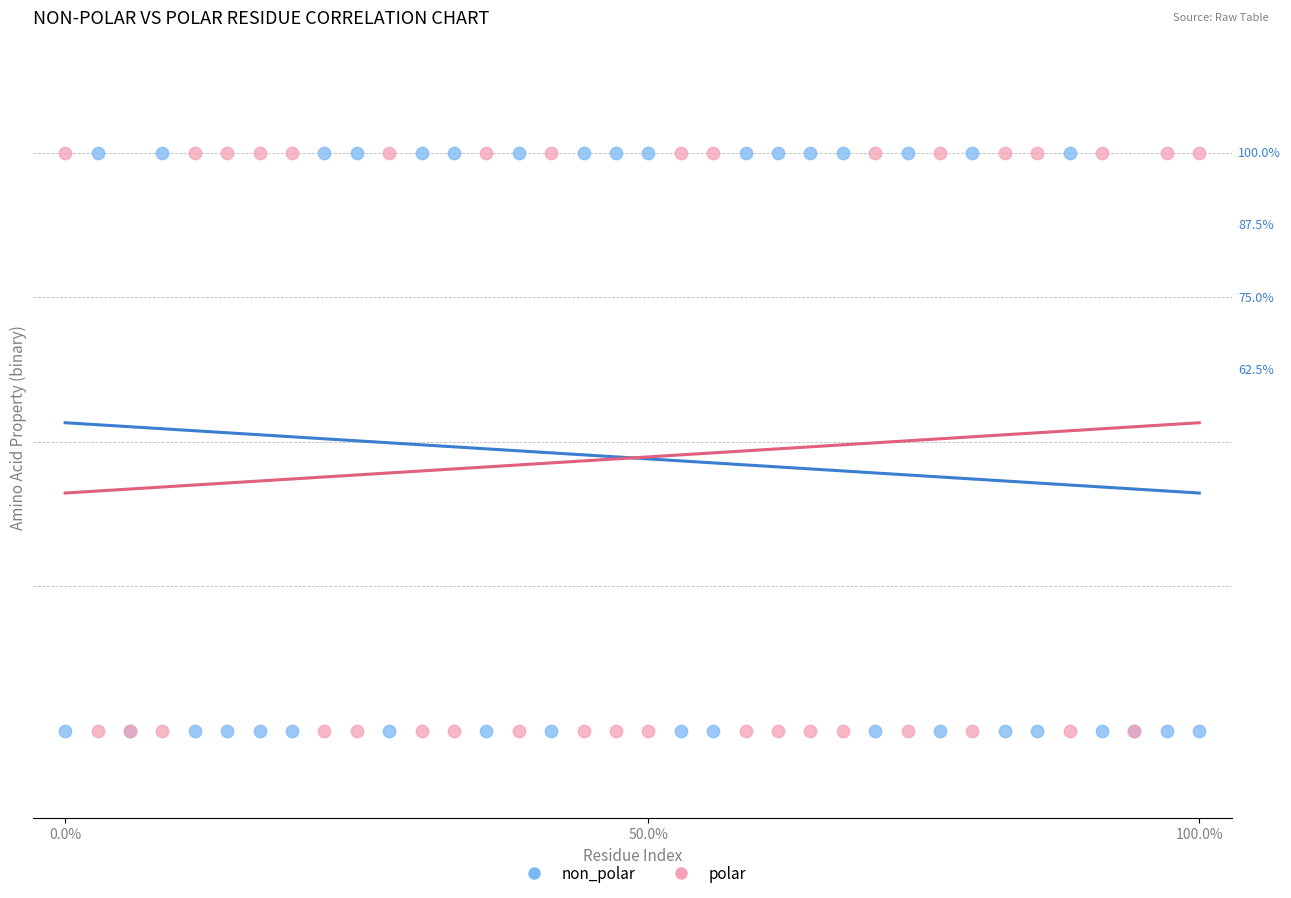

What are all the series names shown in the legend?

non_polar, polar